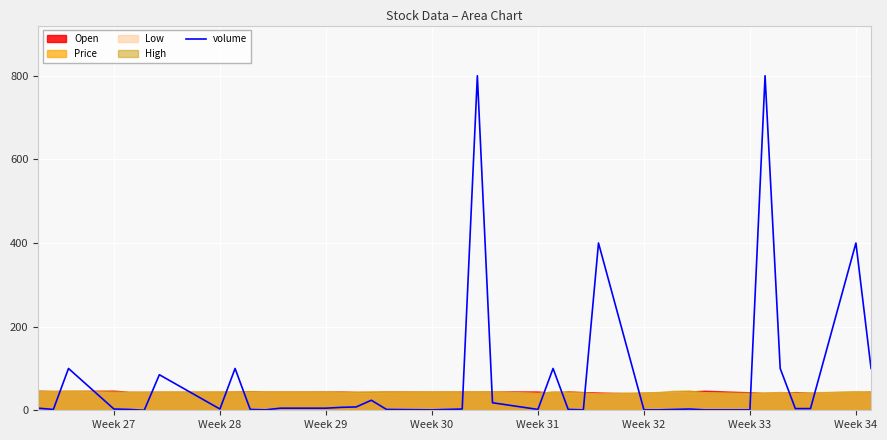

True or false: volume has a value of 2 at Week 31.

True